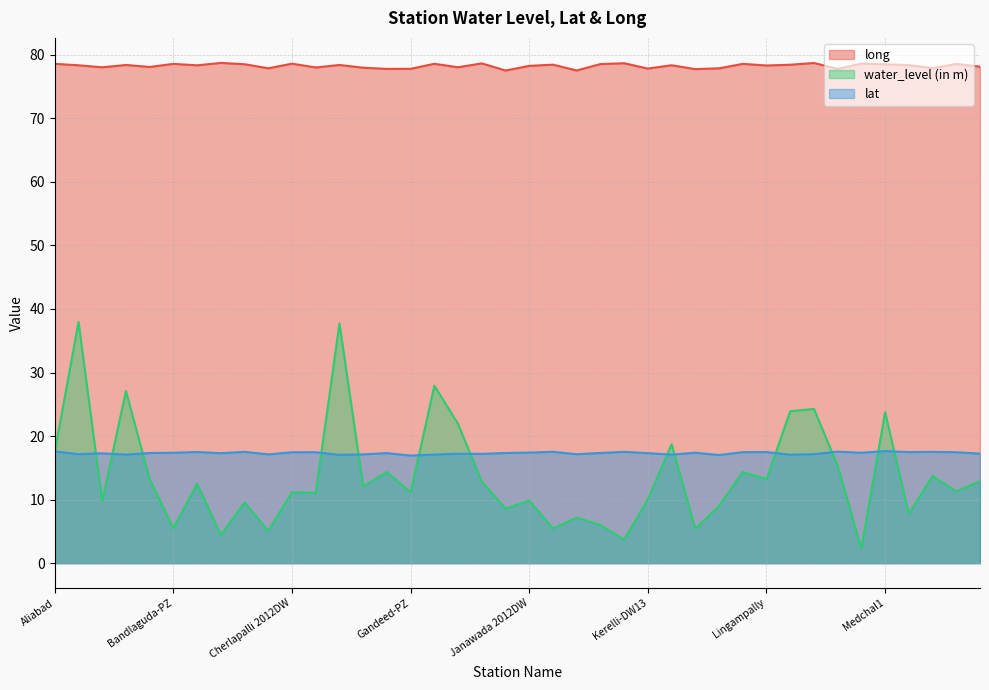

How many times do lat and water_level (in m) cross each other?

14